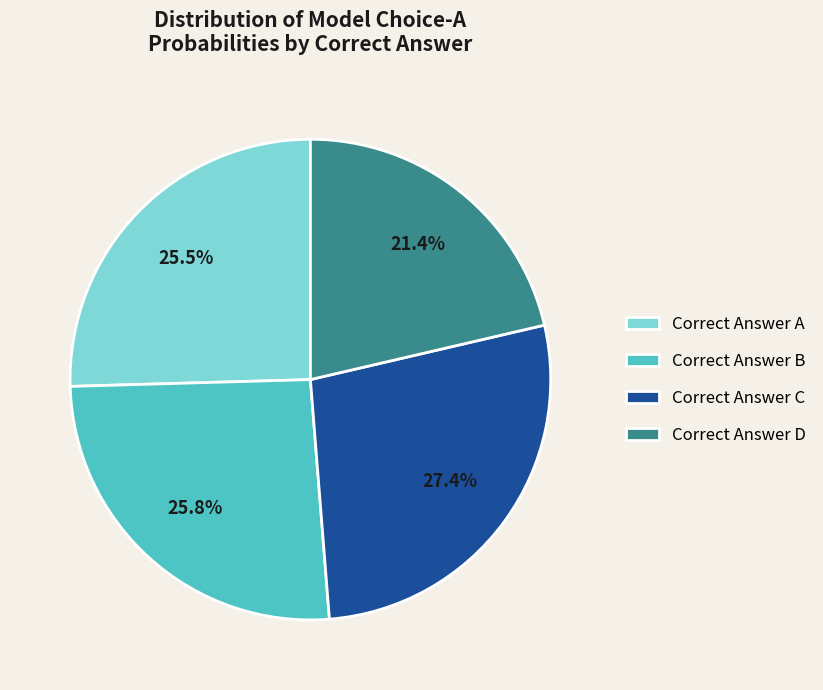

What is the total percentage of Correct Answer A and Correct Answer C?

52.8%